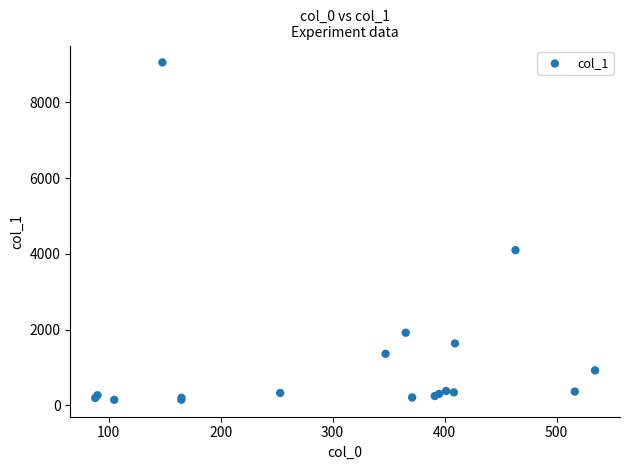

What Y value in the scatter plot is closest to 4599?

4096.8